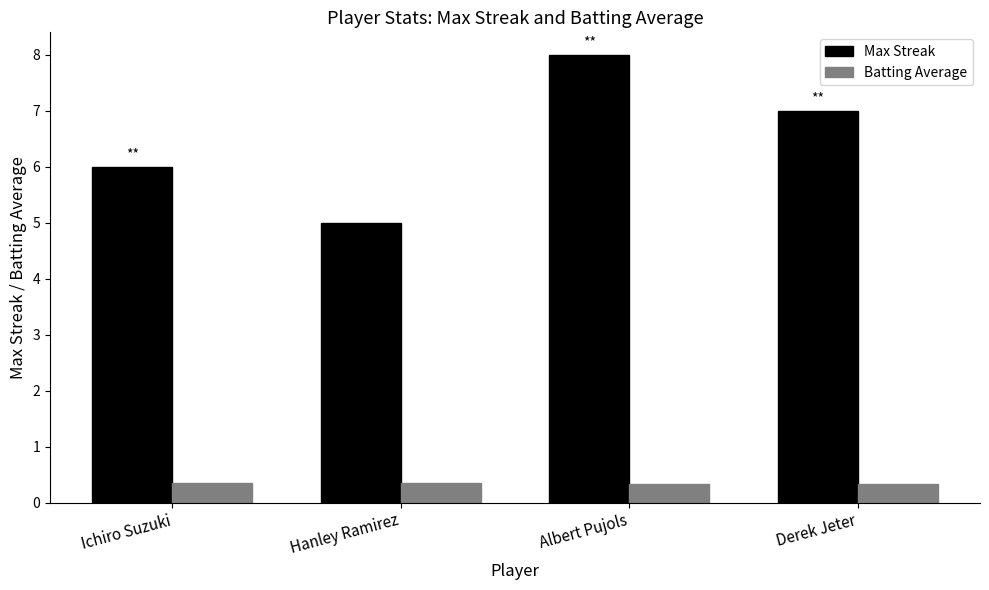

At which label is Max Streak closest to 6?

Ichiro Suzuki